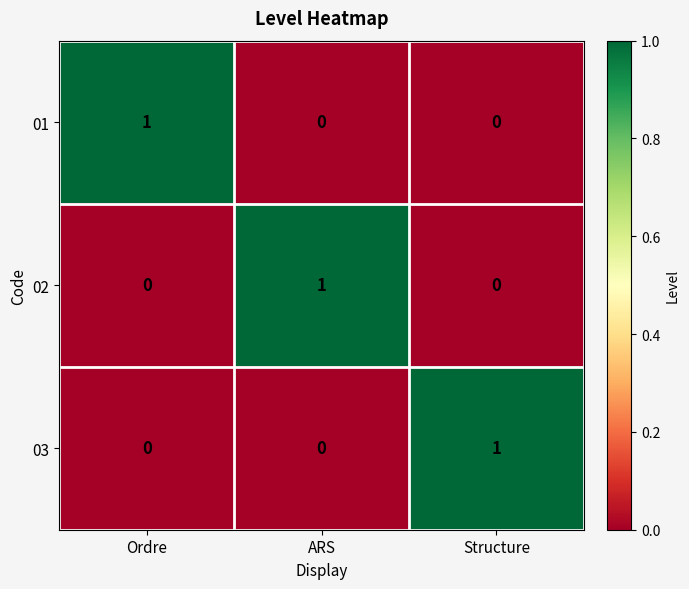

Count the 01 values in the range 0 to 1.

3